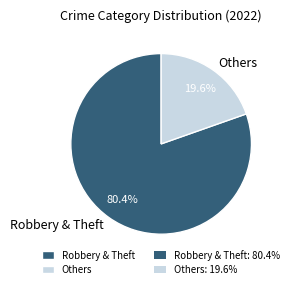

Does any single category account for the majority?

Yes